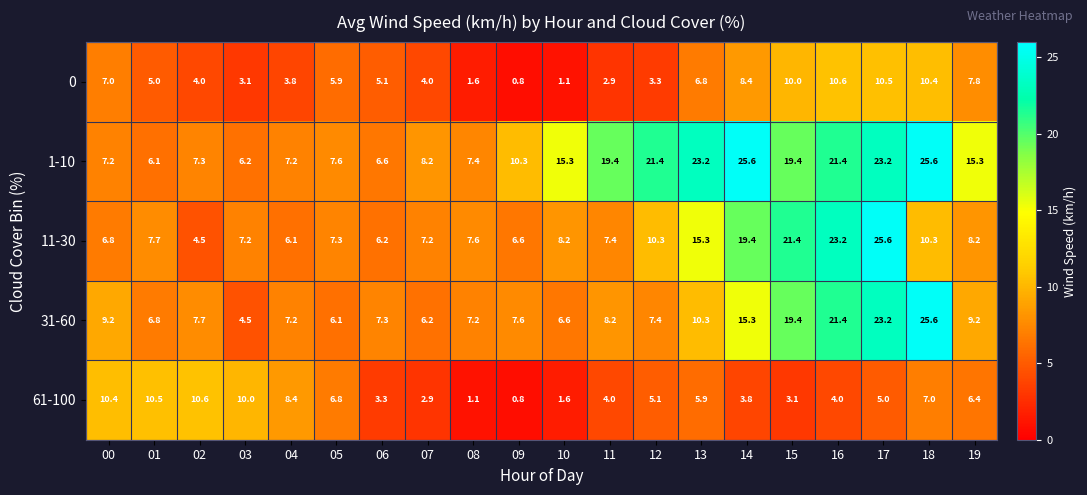

What is the difference between the second highest and minimum values in the 61-100 series?

9.7